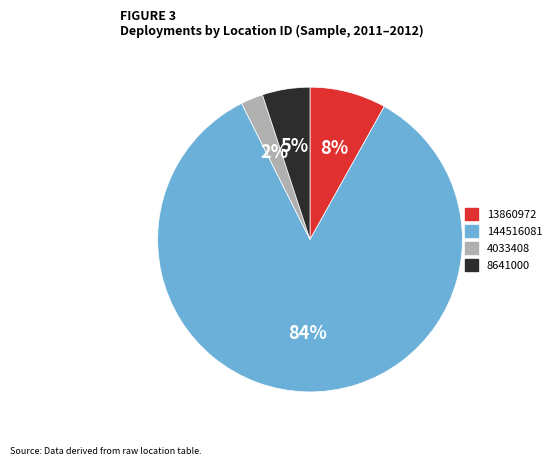

Which slice represents more than half of the pie?

144516081